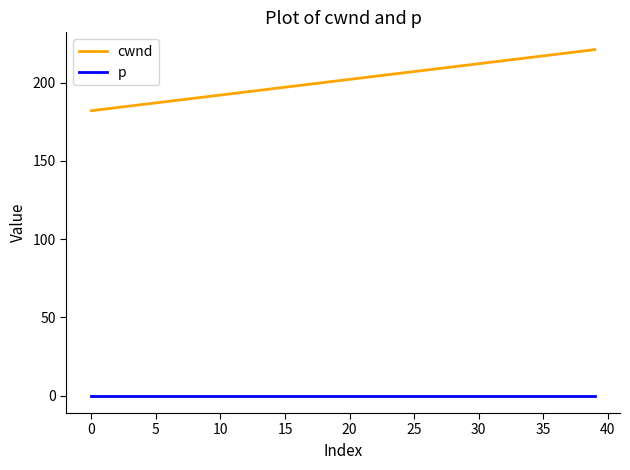

Which series has the widest spread of values?

cwnd